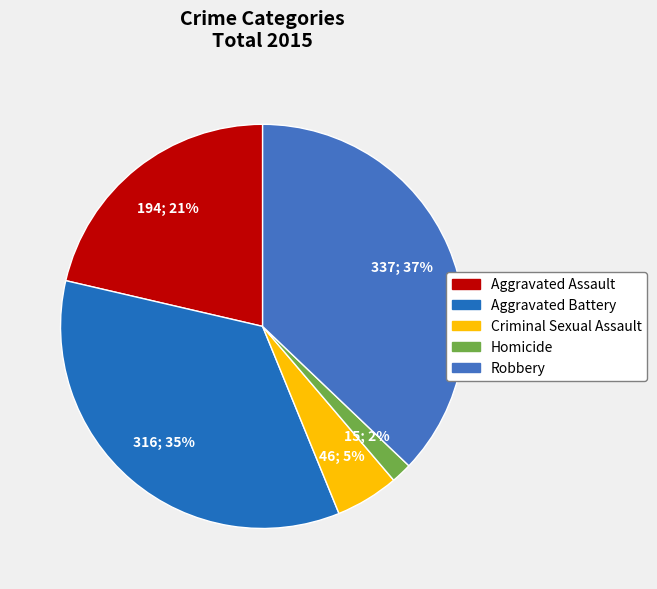

Is it true that Robbery is 37% of the pie?

True